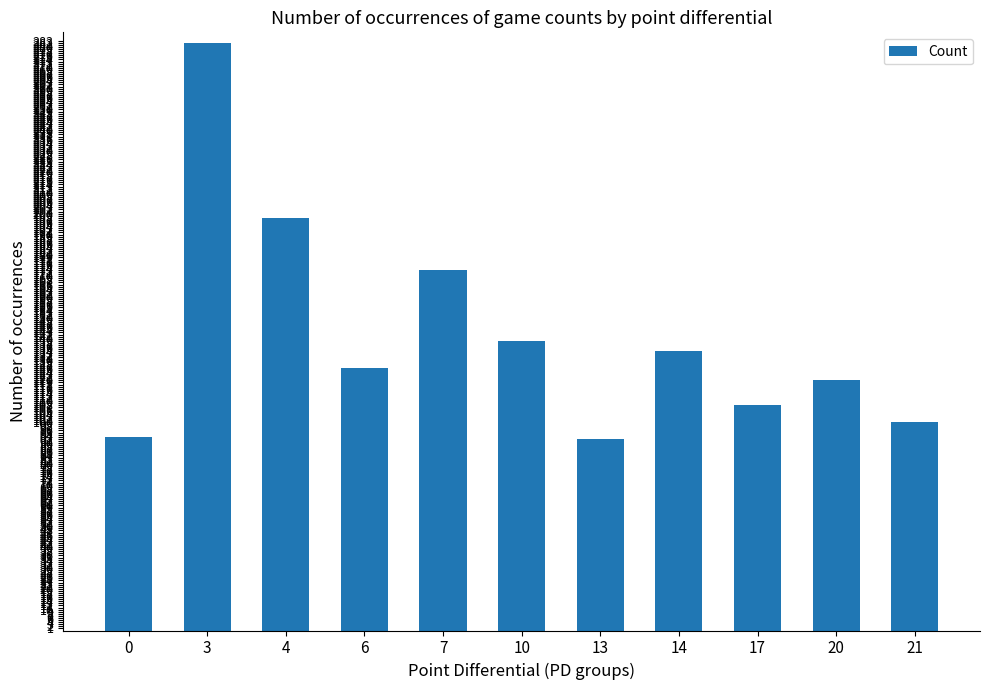

Approximately how many times larger is the value at 3 compared to 4?

1.4